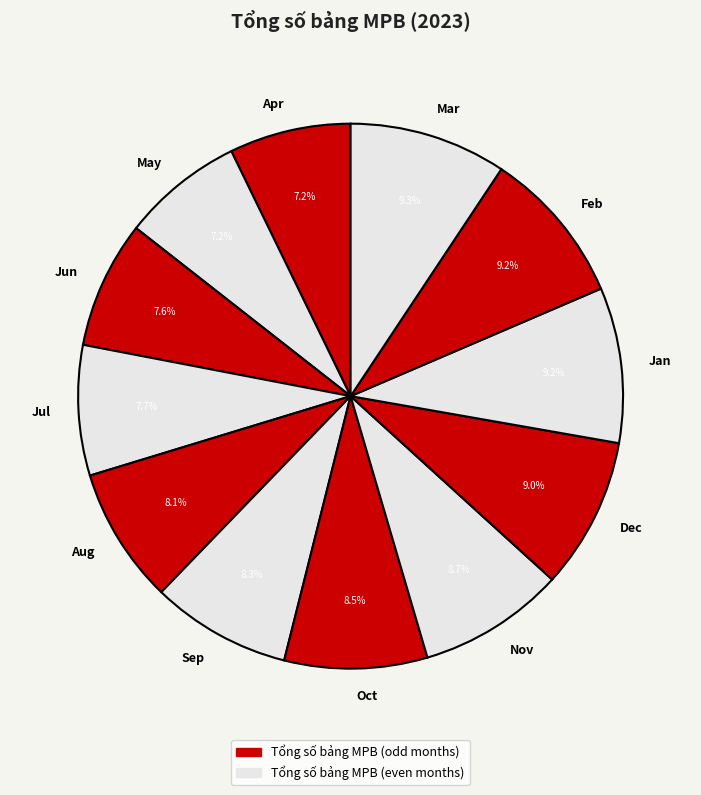

To the nearest percent, what is the difference between the largest and smallest slice percentages?

2%